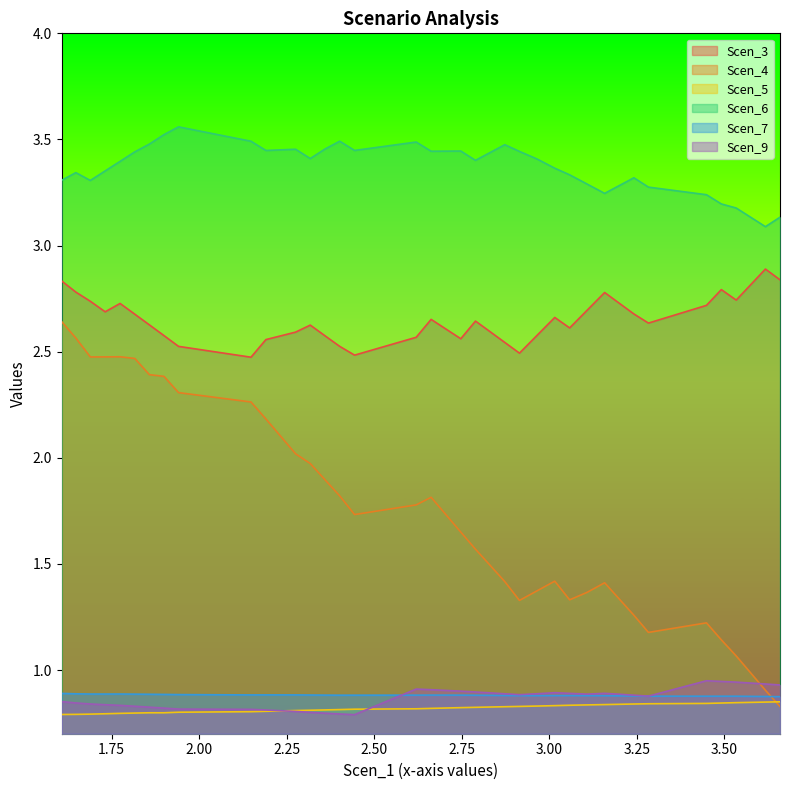

At which category does the chart reach its minimum across all series?

2.443632729780265